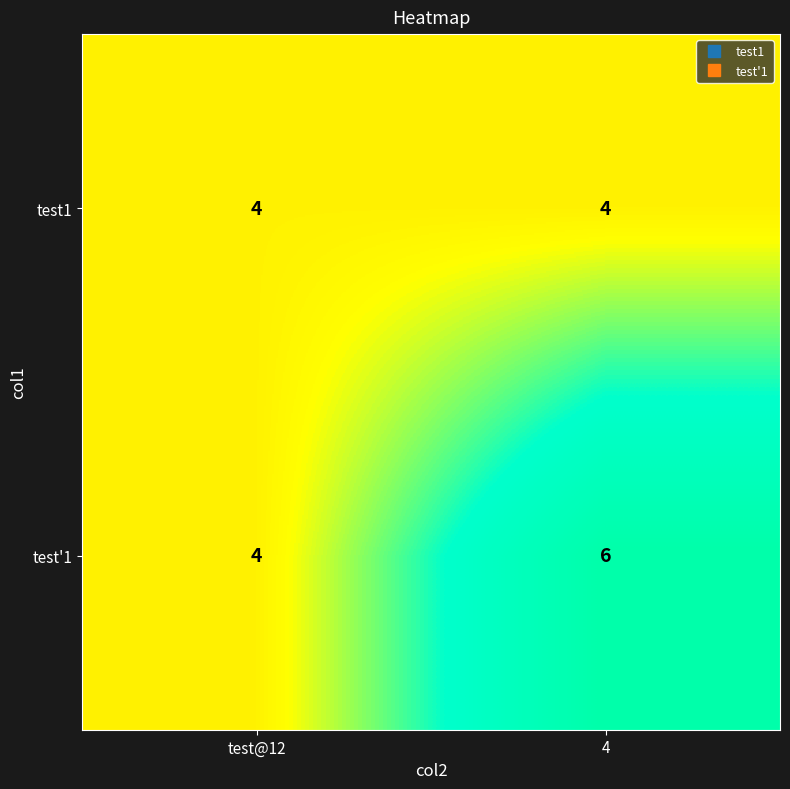

What is the average value of the test1 series?

4